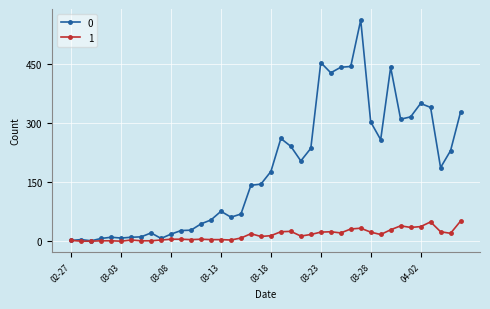

List the series in order of their overall mean, lowest first.

1, 0